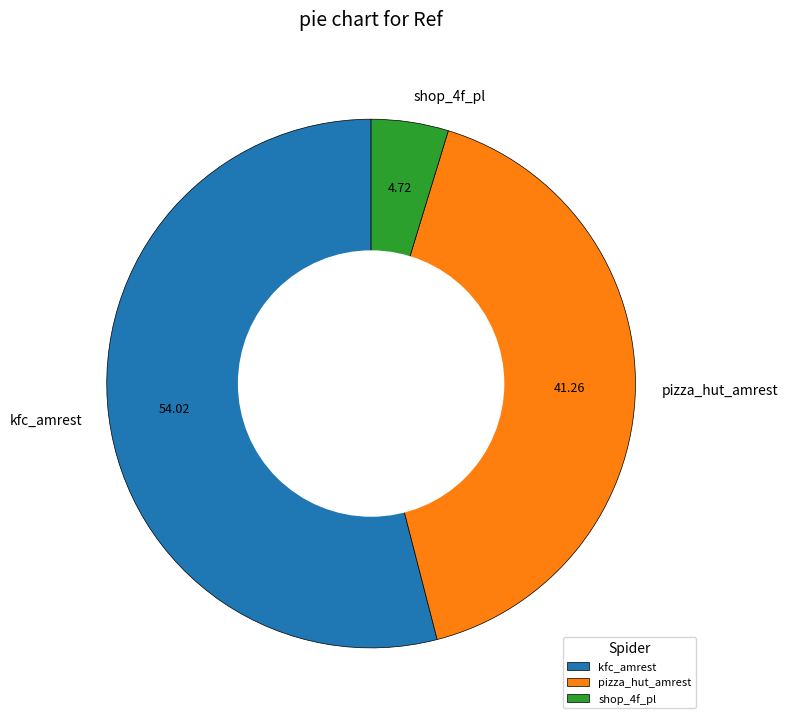

Does any single category account for the majority?

Yes